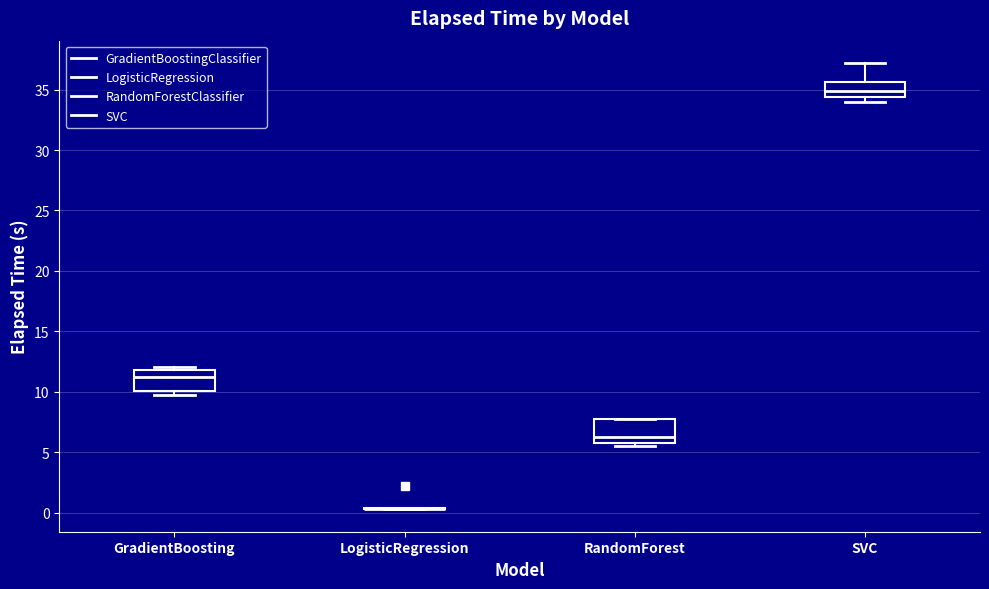

Reading left to right, transcribe this box plot: for each box, give where its median line is, the range the box spans, and where its two whiskers end, as read against the y-axis. The values are not printed on the chart, so give them approximately, as read against the axis.

GradientBoosting: median 11.0, box 10.0 to 12.0, whiskers 9.5 to 12.0 (just above the box's upper edge)
LogisticRegression: box collapsed to a line at 0.5, whiskers 0.5 to 0.5
RandomForest: median 6.0 (just above the box's lower edge), box 6.0 to 7.5, whiskers 5.5 to 8.0
SVC: median 35.0, box 34.5 to 35.5, whiskers 34.0 to 37.0